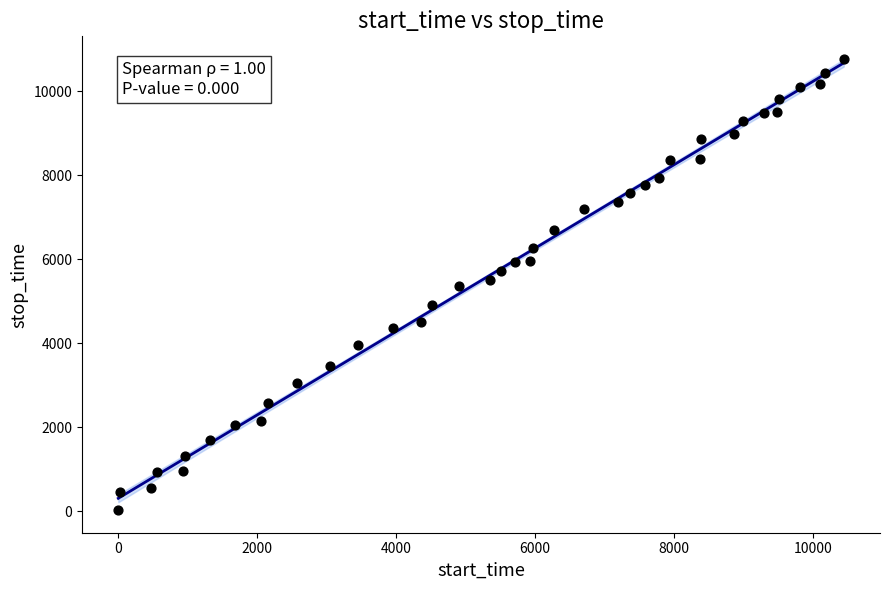

What is the range of X values (max minus min)?

10446